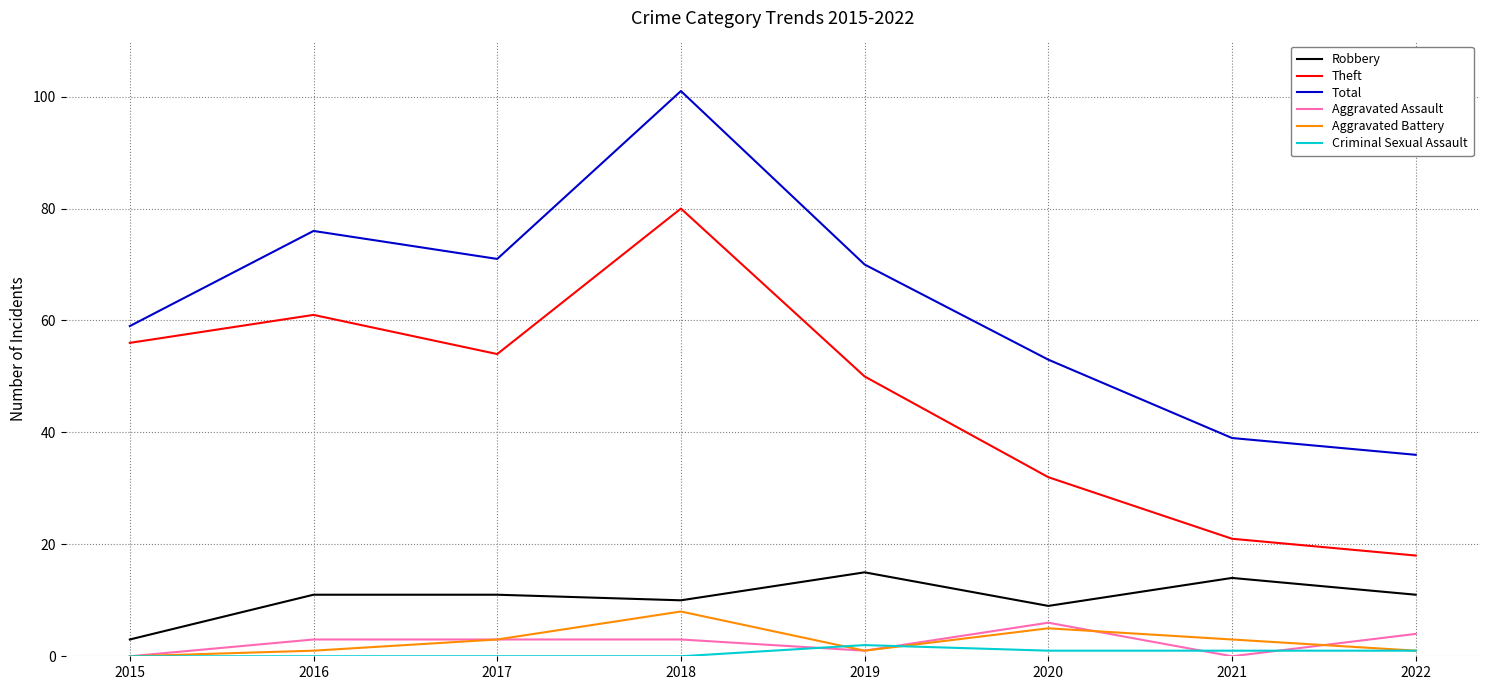

The value of Theft at 2018 is 80. True or false?

True